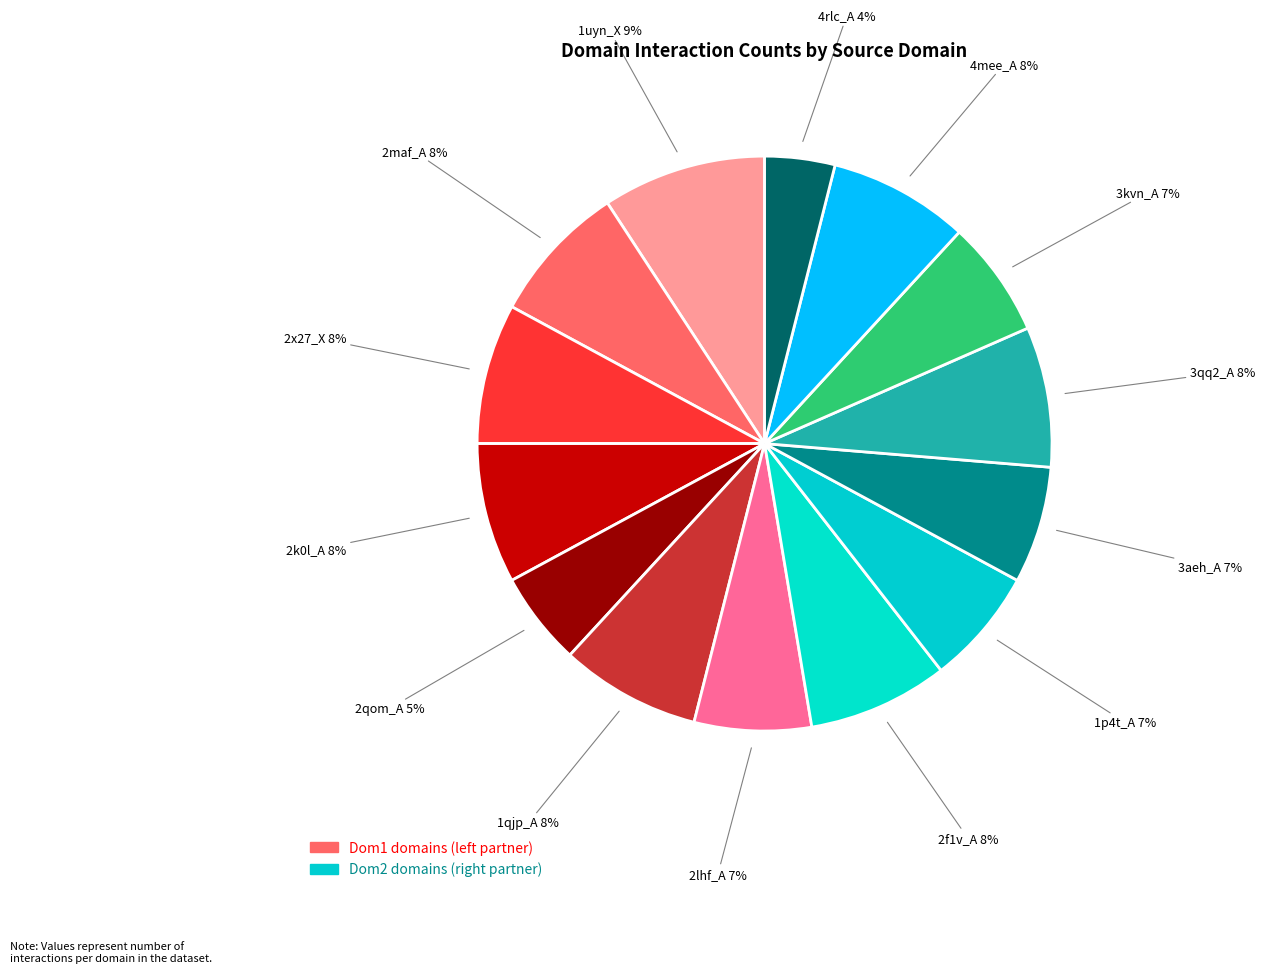

Count the number of slices in the pie.

14